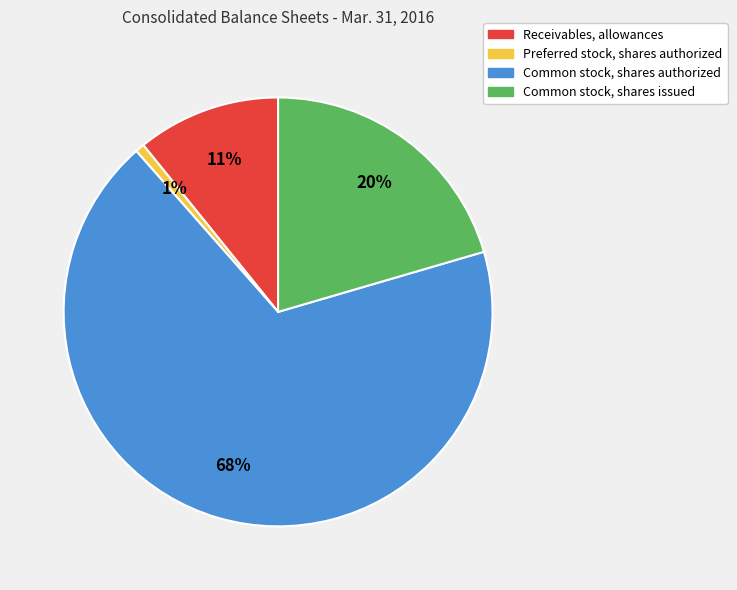

To the nearest percent, what is the difference between the largest and smallest slice percentages?

67%